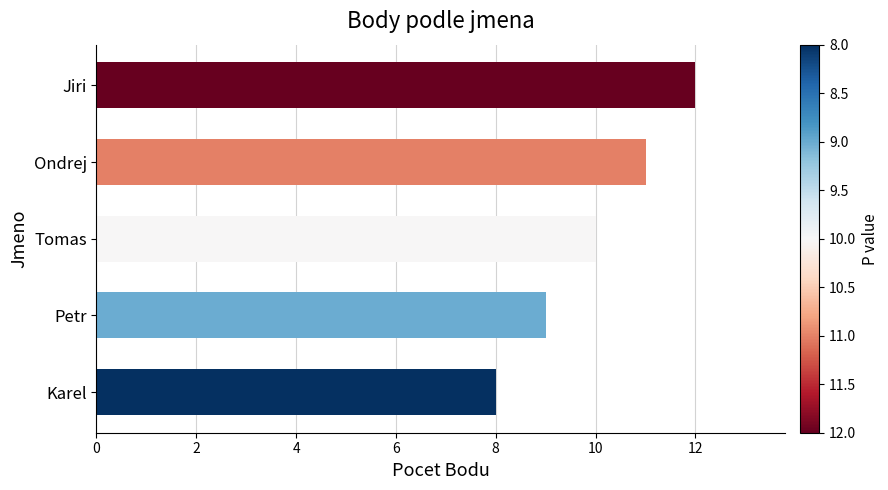

Rank the categories by value from lowest to highest.

Karel, Petr, Tomas, Ondrej, Jiri